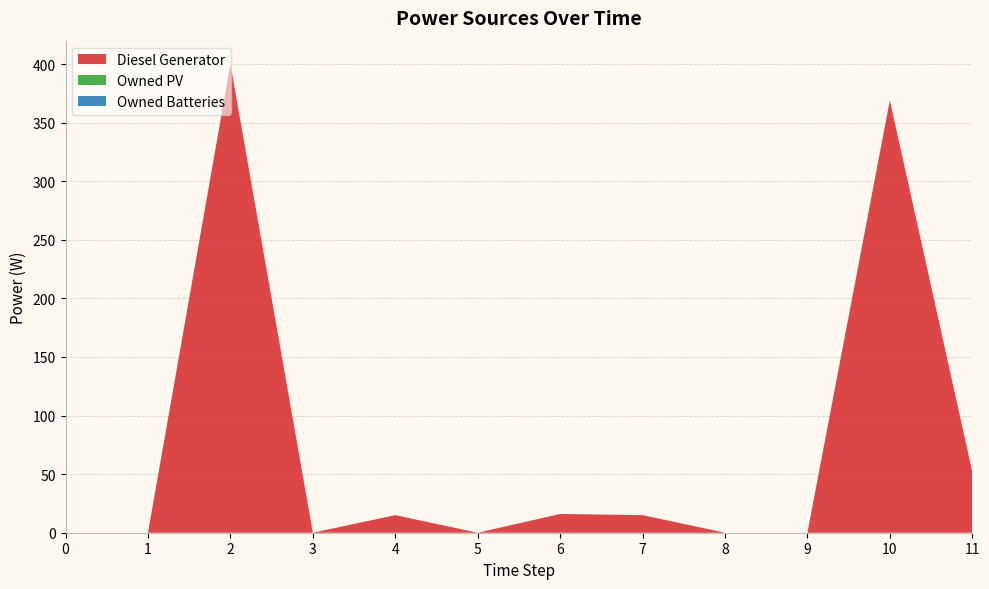

Reading left to right, extract all data points from this chart.

Diesel Generator: 0=0	1=0	2=400	3=0	4=15	5=0	6=16	7=15	8=0	9=0	10=369	11=52
Owned PV: 0=0	1=0	2=0	3=0	4=0	5=0	6=0	7=0	8=0	9=0	10=0	11=0
Owned Batteries: 0=0	1=0	2=0	3=0	4=0	5=0	6=0	7=0	8=0	9=0	10=0	11=0